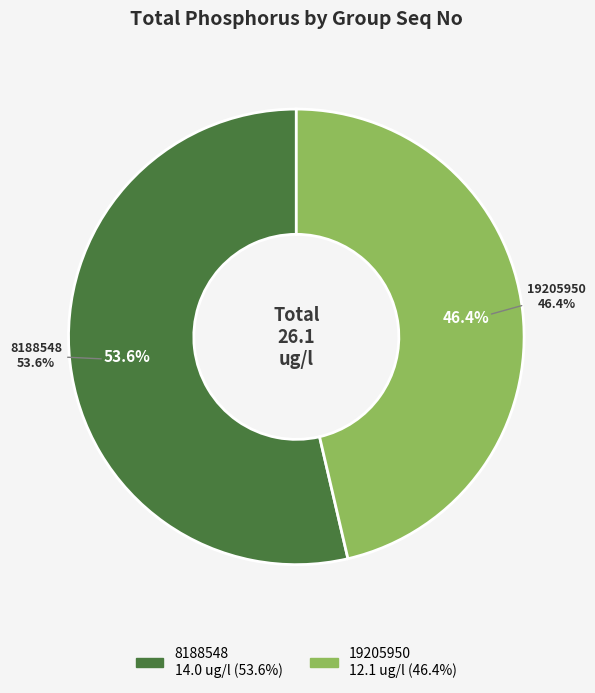

Which category has the biggest portion of the pie?

8188548